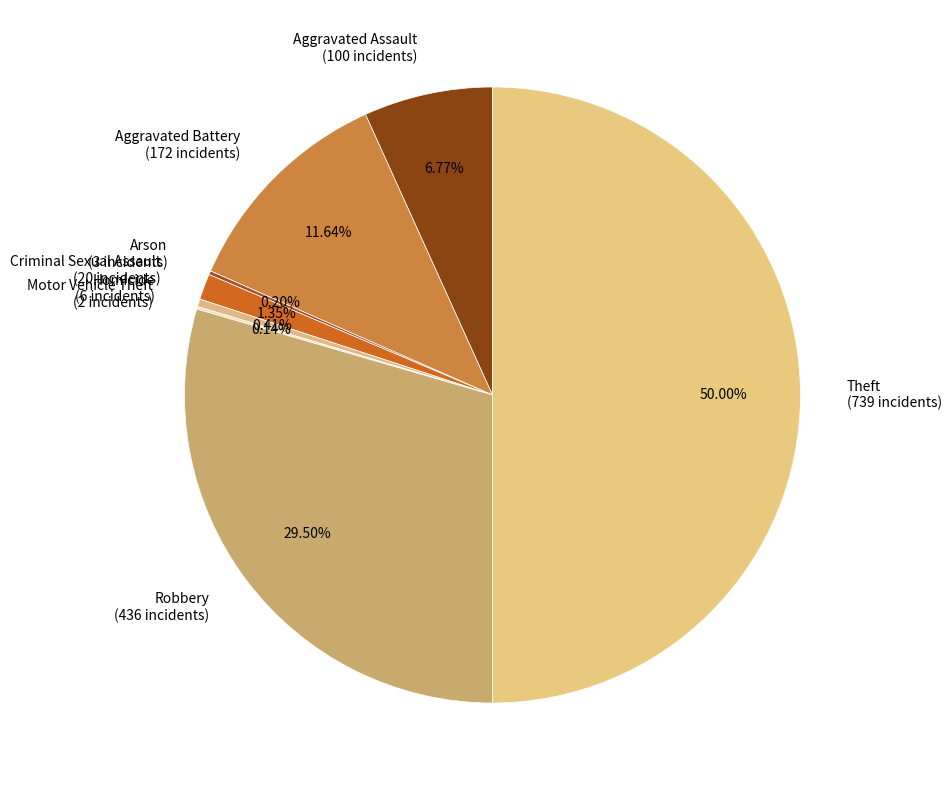

True or false: Robbery accounts for 35% of the total.

False